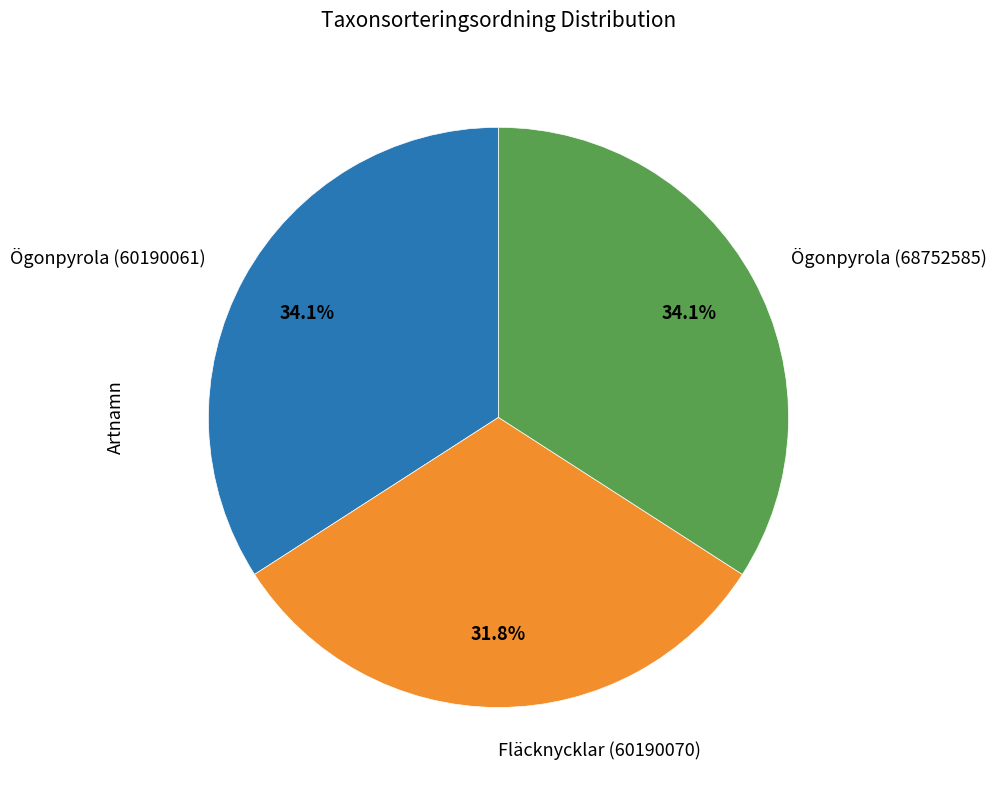

To the nearest percent, what is the average slice percentage?

33%